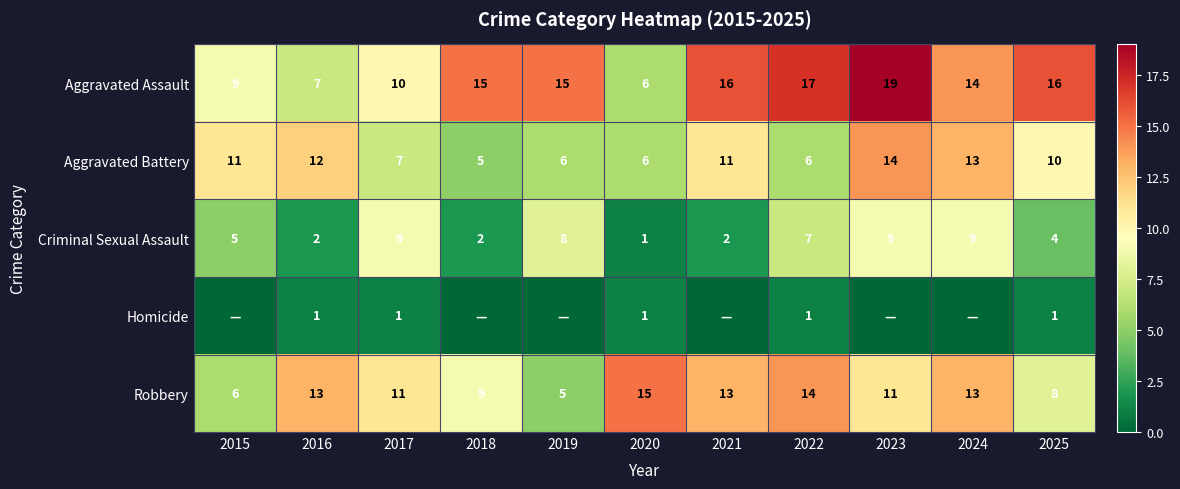

The Aggravated Battery series shows 10 at 2025. True or false?

True